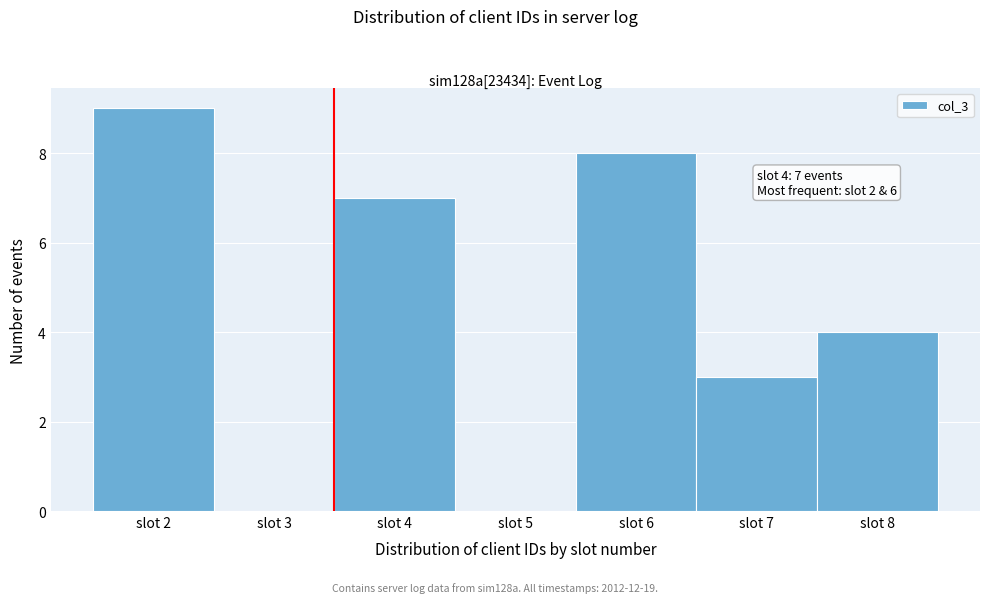

Reading left to right, what are all the values shown in this chart?

slot 2=9	slot 3=0	slot 4=7	slot 5=0	slot 6=8	slot 7=3	slot 8=4